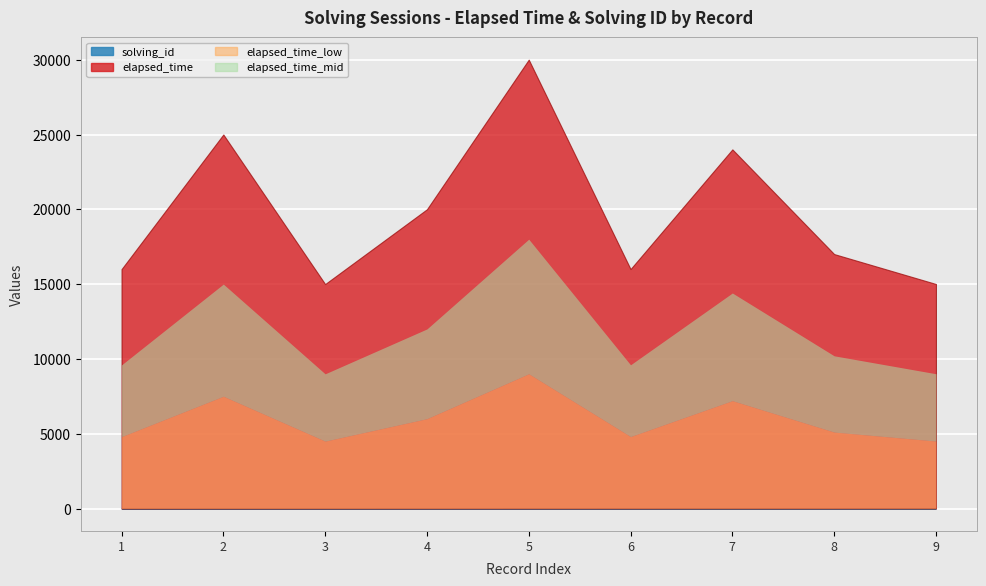

True or false: elapsed_time and solving_id intersect in this chart.

False